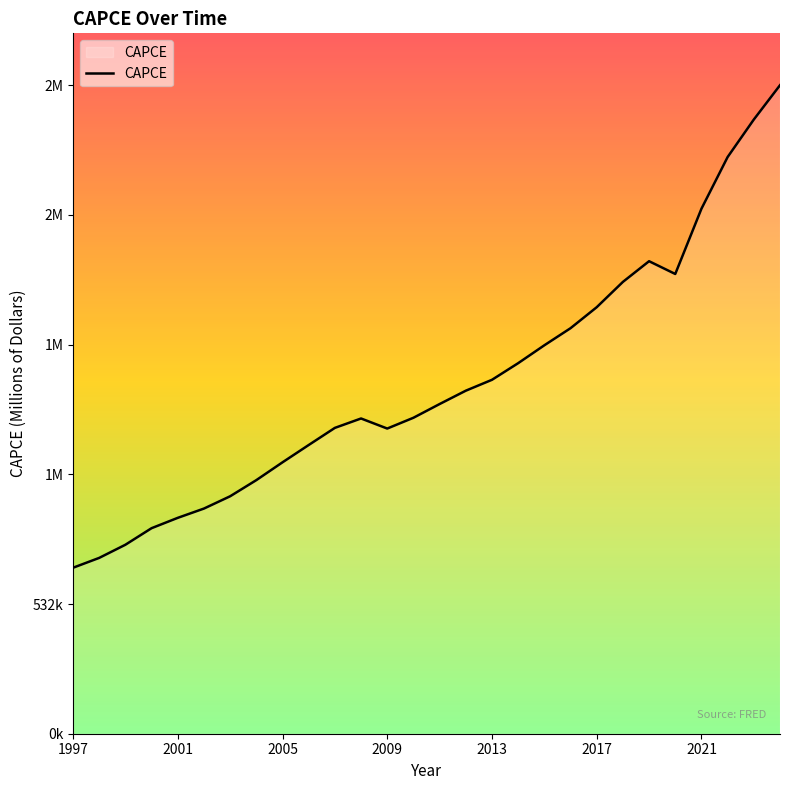

Where is the first local maximum?

2008